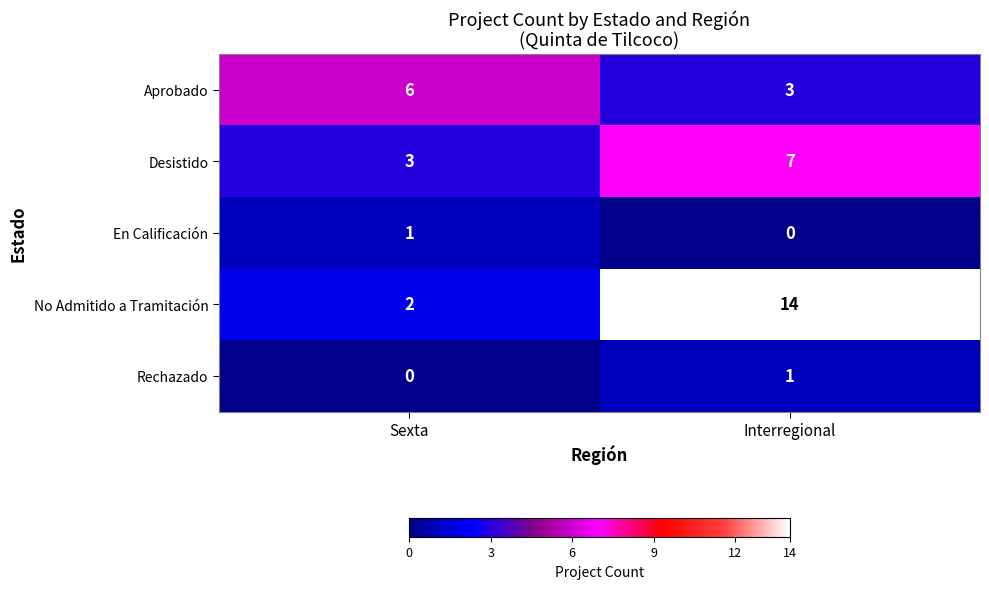

What is the difference between the Desistido values at Interregional and Sexta?

4